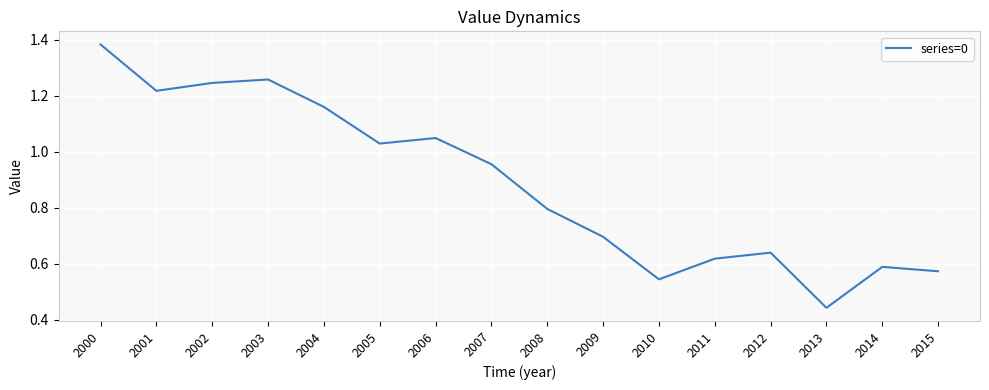

Count the number of data series in this chart.

1